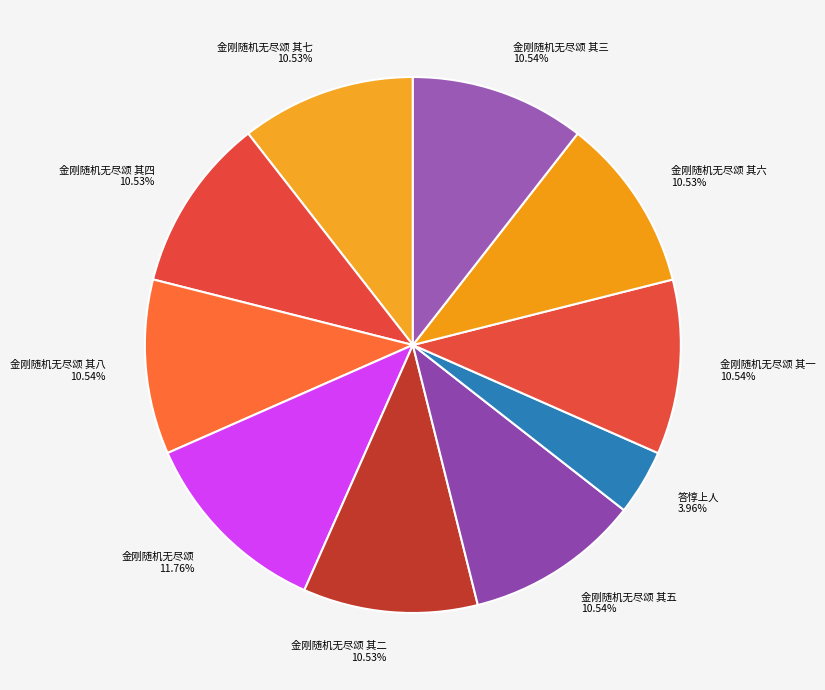

To the nearest percent, what is the combined percentage of 金刚随机无尽颂 其三 and 金刚随机无尽颂 其五?

21%